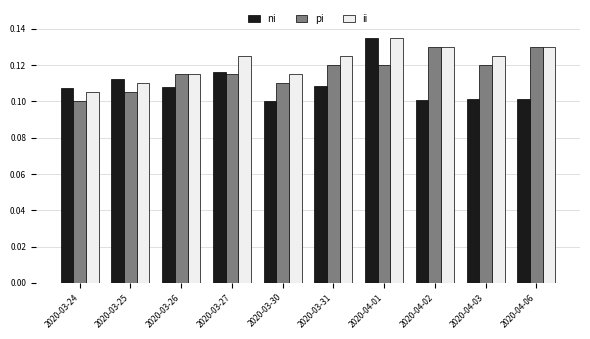

What is the label of the 2nd bar from the right?

2020-04-03